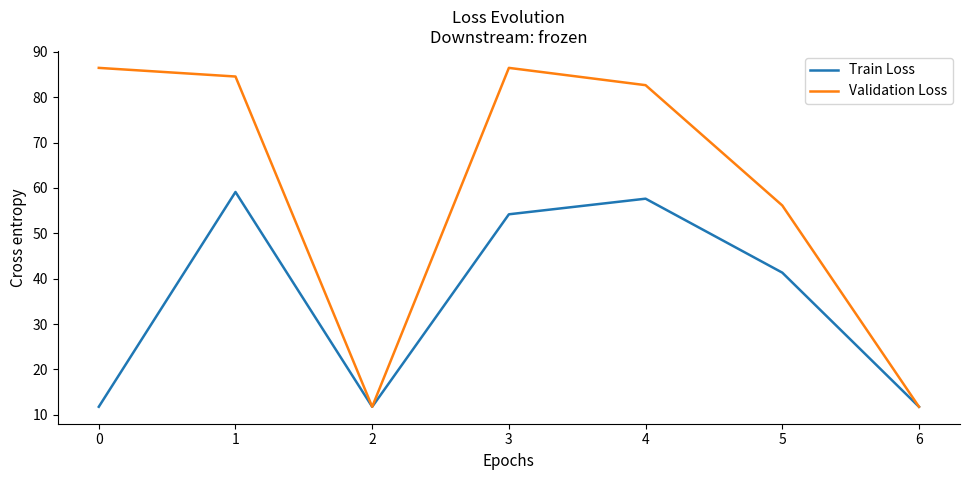

What is the highest value of the Train Loss series?

59.1